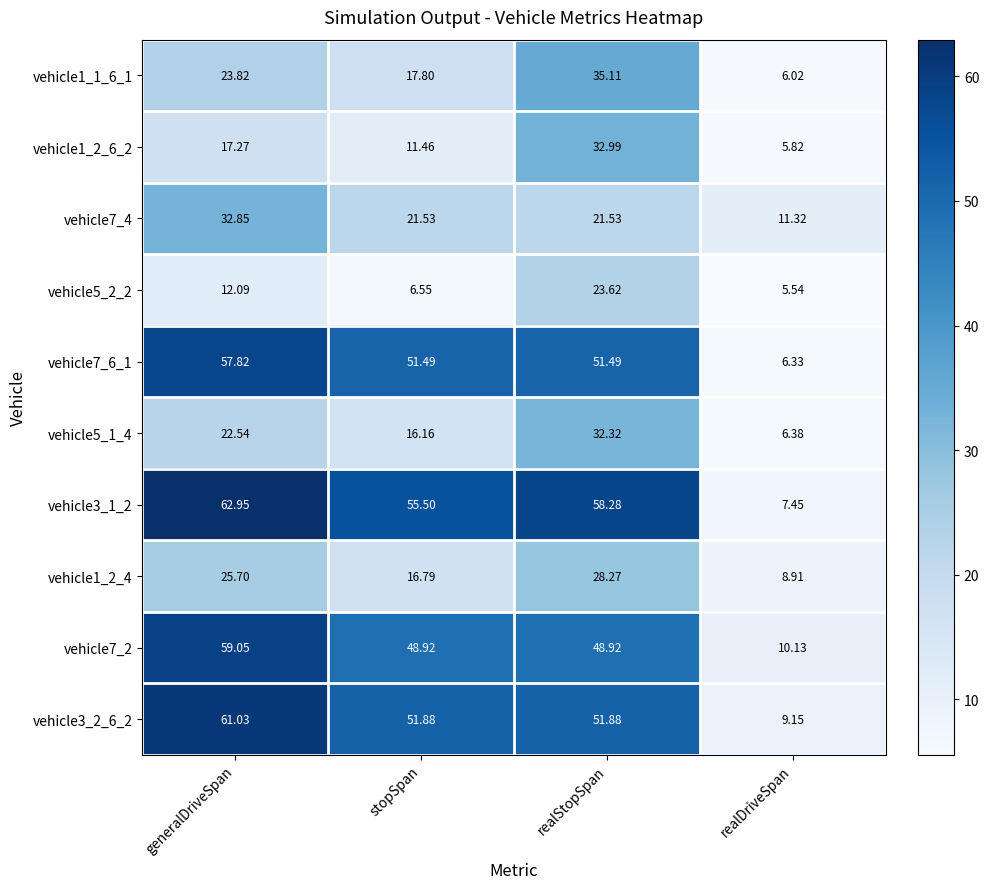

Which series has the widest spread of values?

vehicle3_1_2